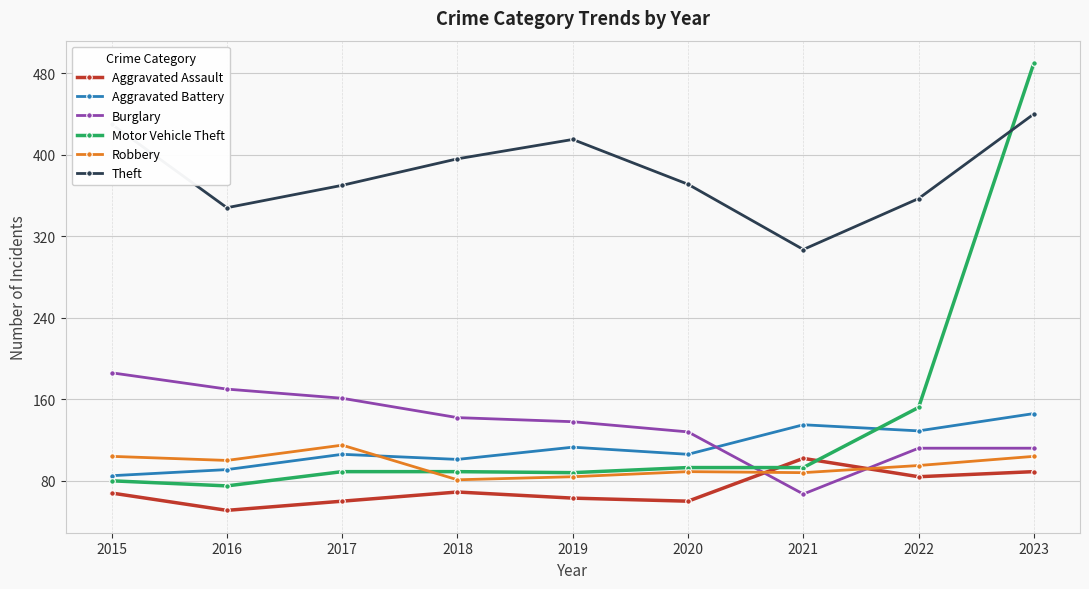

Which series has the widest spread of values?

Motor Vehicle Theft